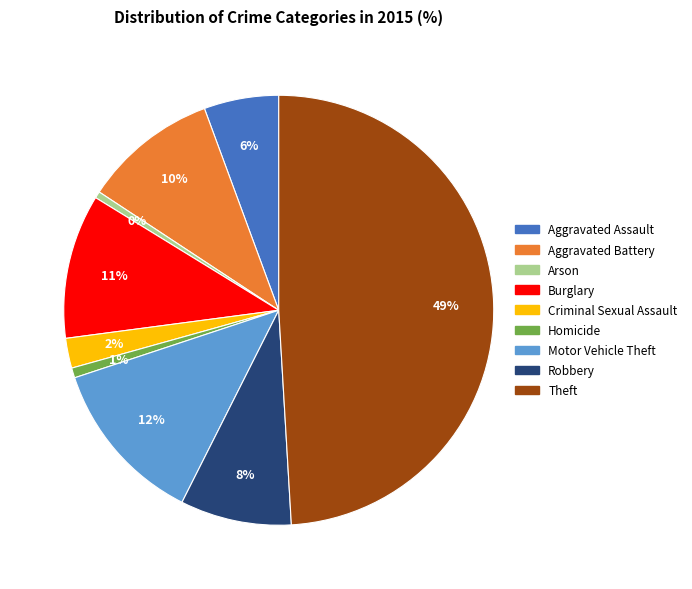

To the nearest percent, what percentage of the pie is Homicide?

1%